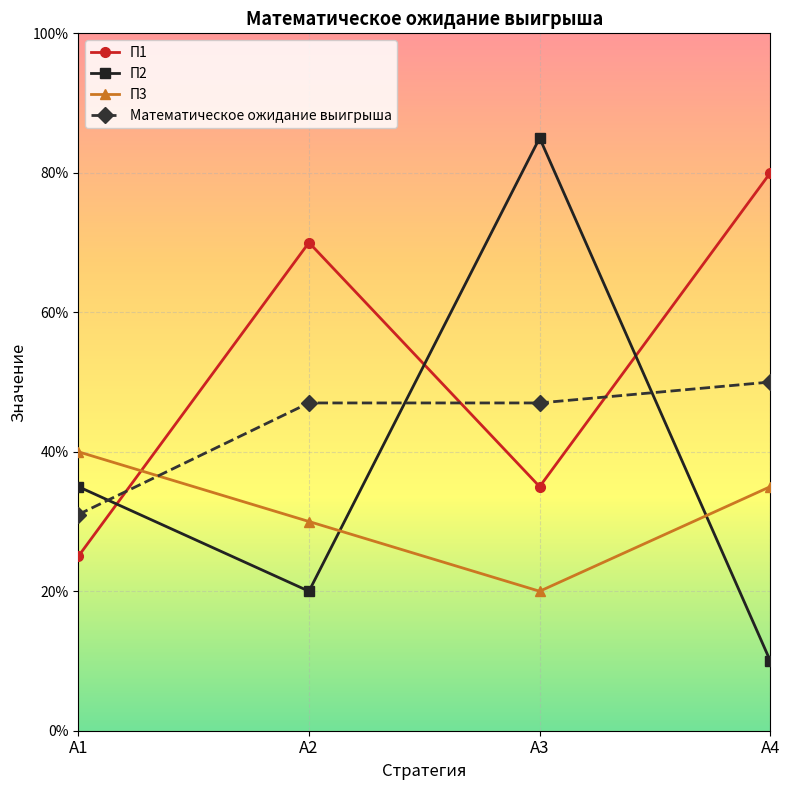

Reading right to left, transcribe all the data shown in this chart.

П1: 0.8	0.3	0.7	0.2
П2: 0.1	0.8	0.2	0.3
П3: 0.3	0.2	0.3	0.4
Математическое ожидание выигрыша: 0.5	0.5	0.5	0.3